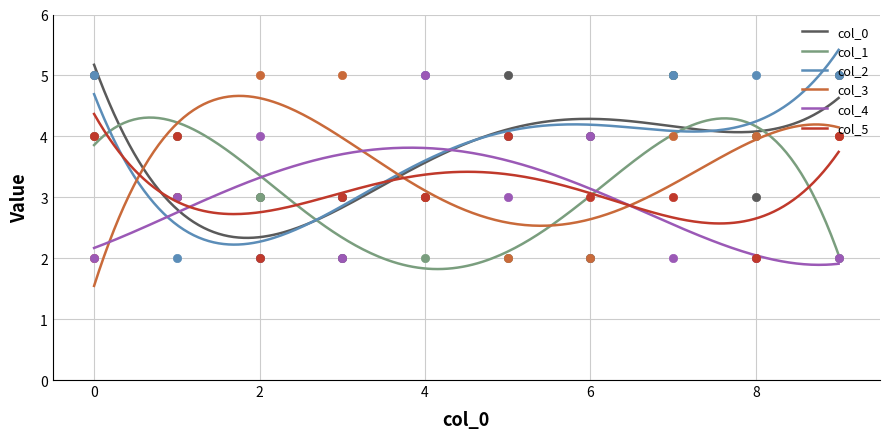

What is the sum of all 3 values?

34